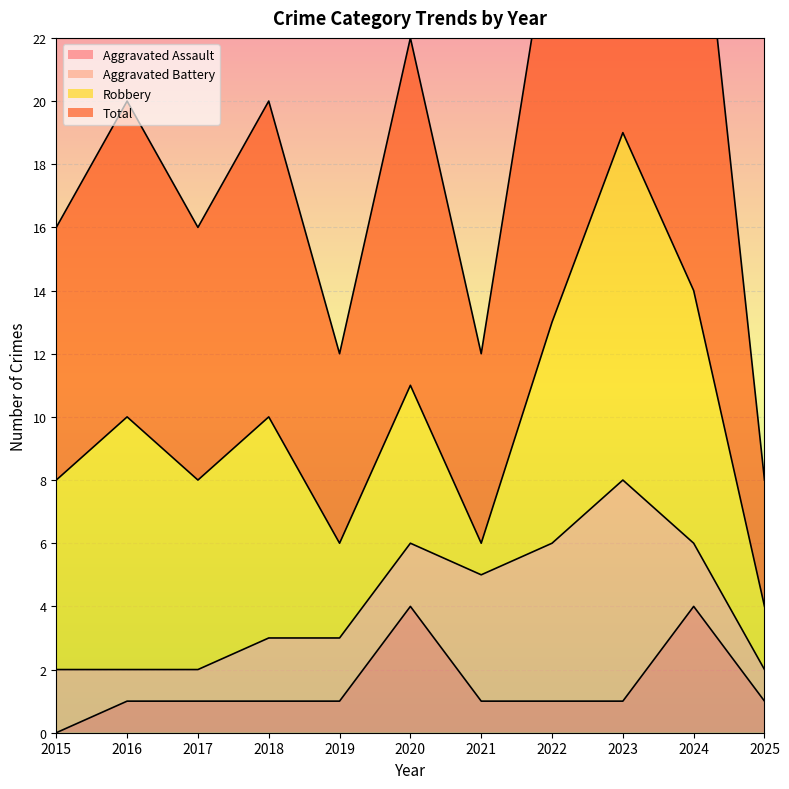

At which label does Aggravated Assault reach its minimum?

2015